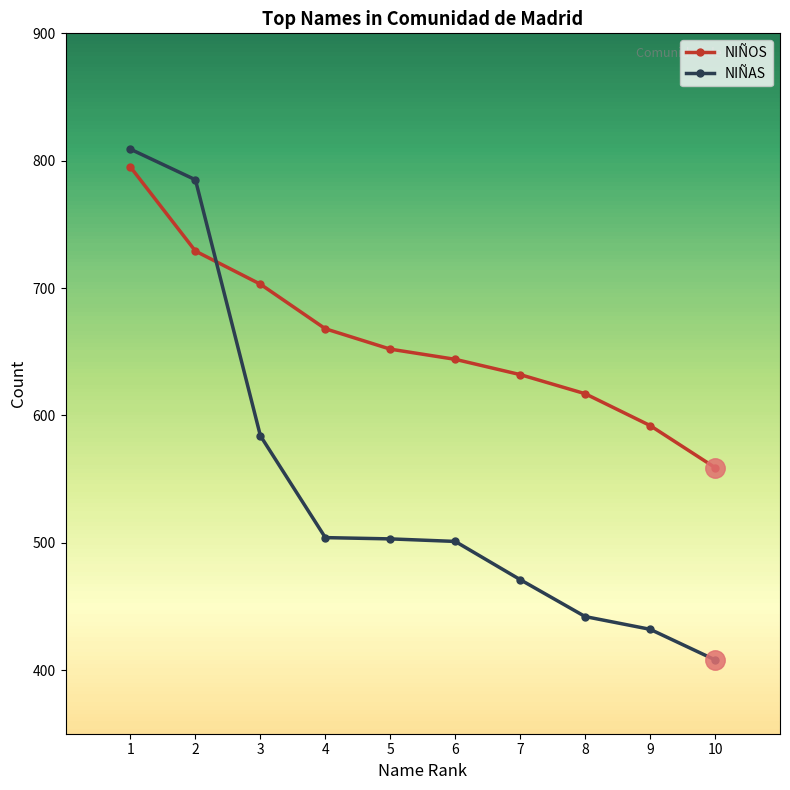

Does the chart have visible grid lines?

No